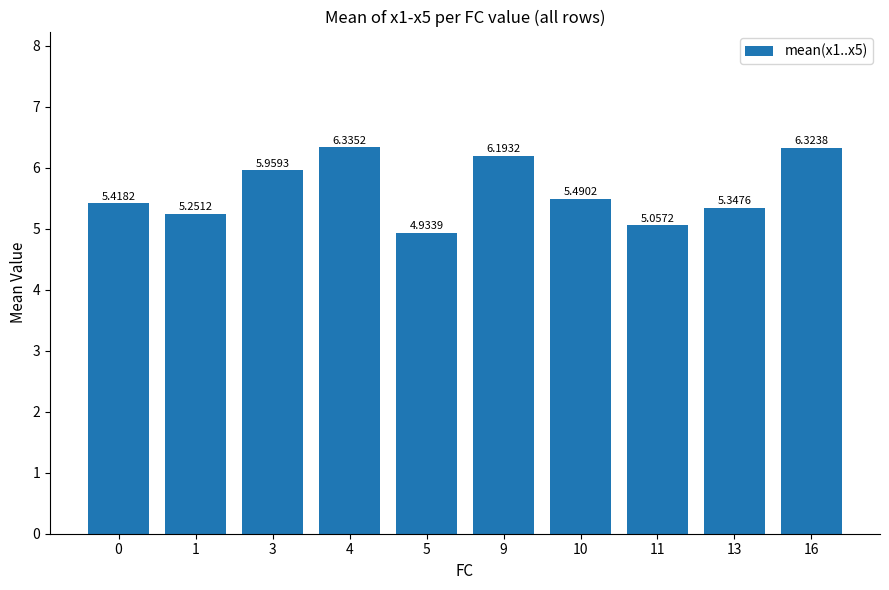

List the labels in order of value, smallest first.

5, 11, 1, 13, 0, 10, 3, 9, 16, 4